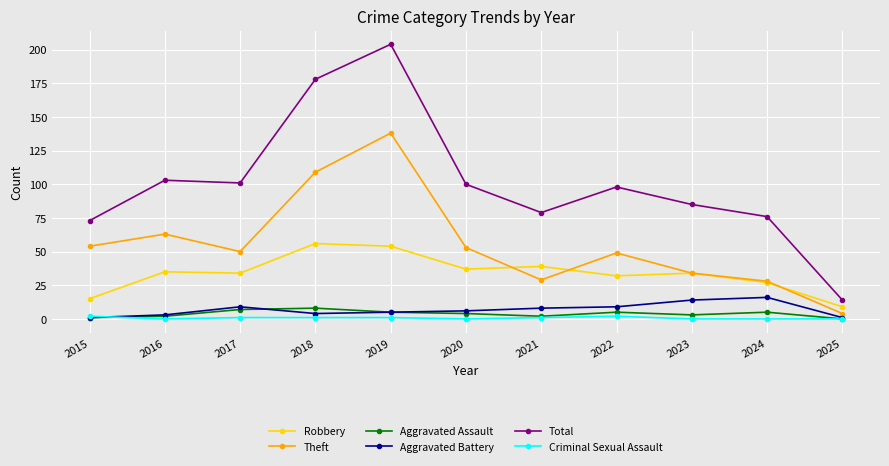

How many Criminal Sexual Assault values are between 0 and 1?

9